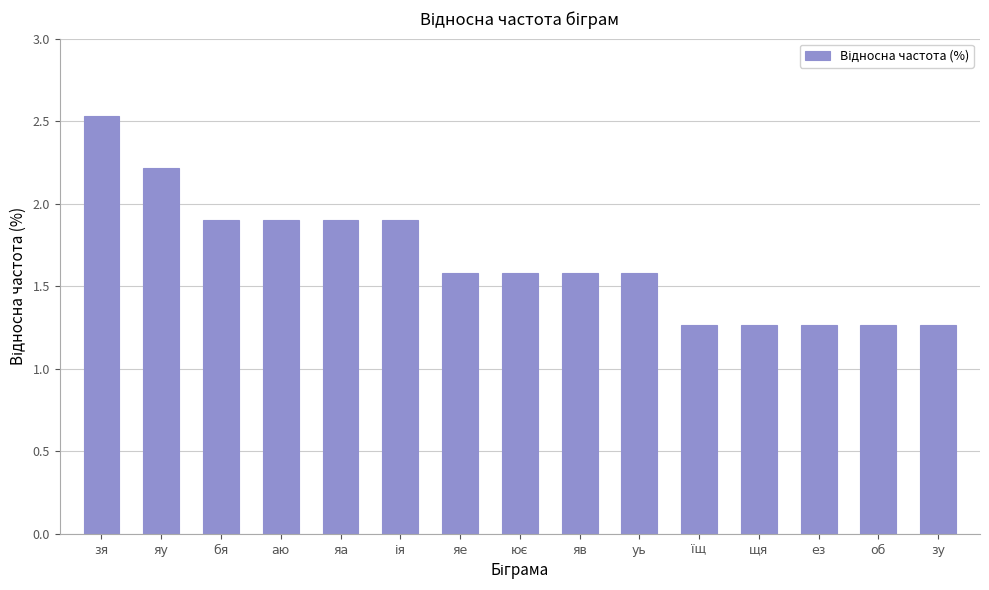

Which has a higher value, бя or яе?

бя